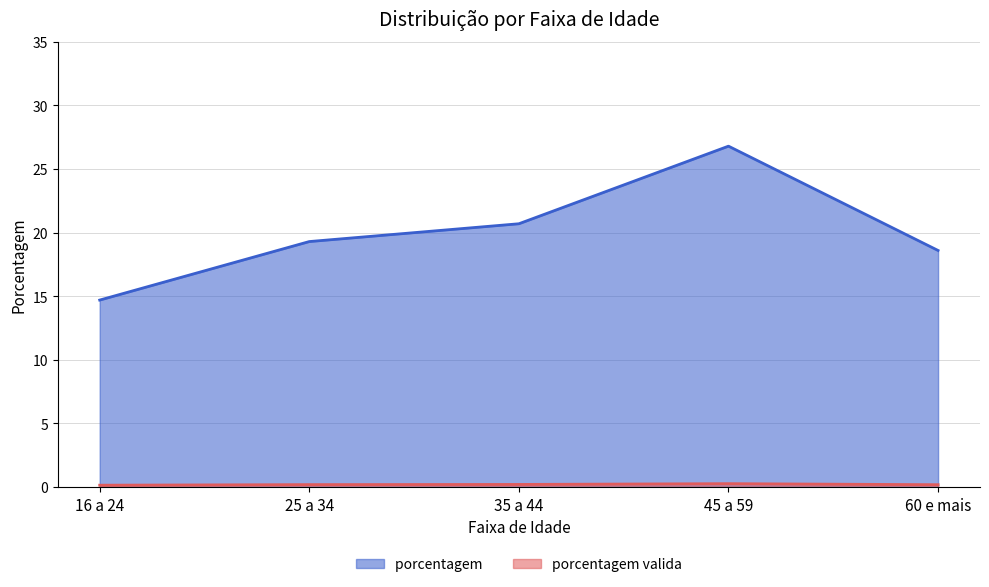

Rank the series at 45 a 59 from lowest to highest value.

porcentagem valida, porcentagem 